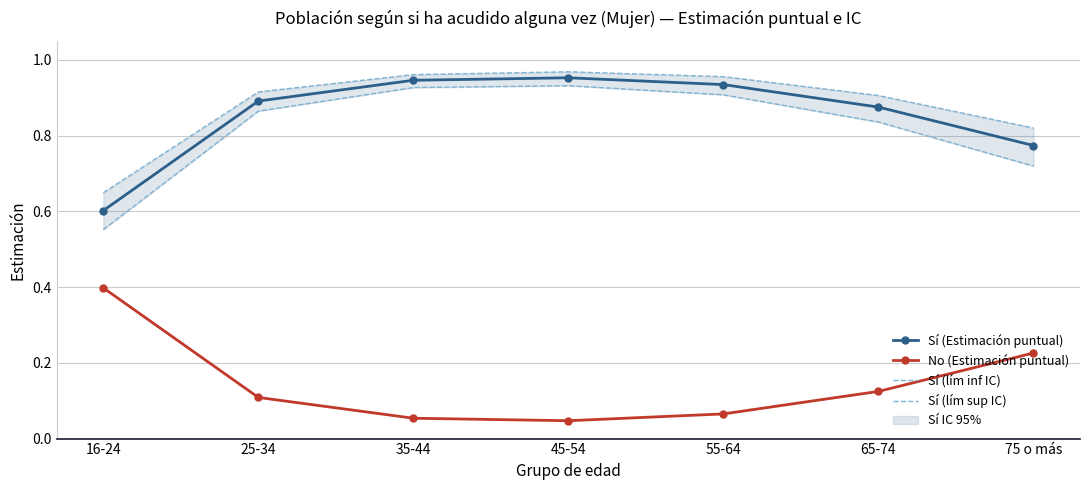

What position from the right is 25-34?

6